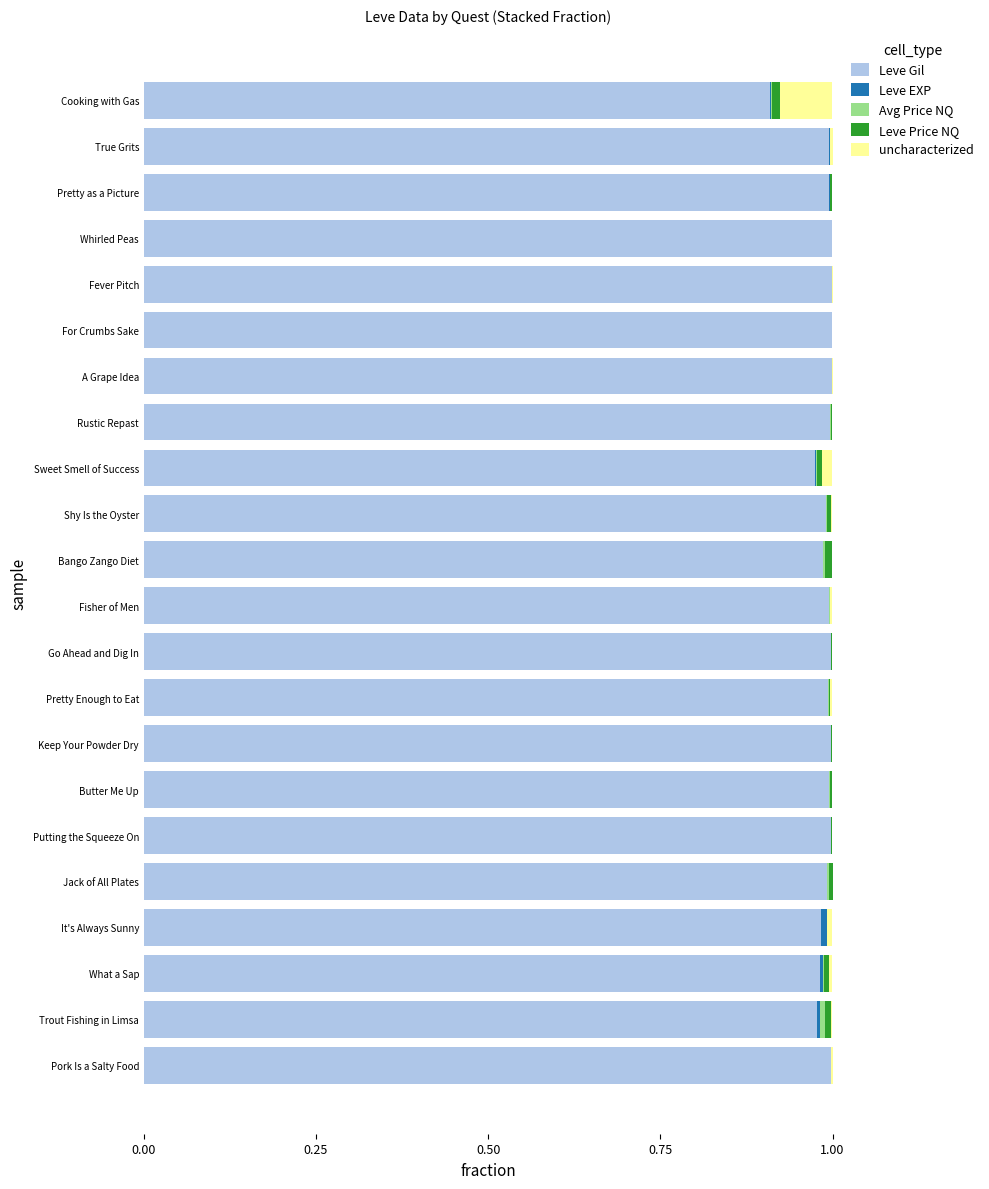

True or false: Leve Gil has a value of 0.5 at Jack of All Plates.

False